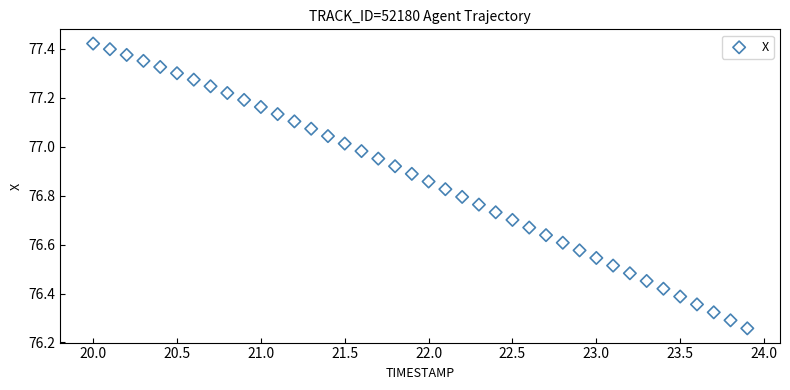

What is the range of X values (max minus min)?

3.9